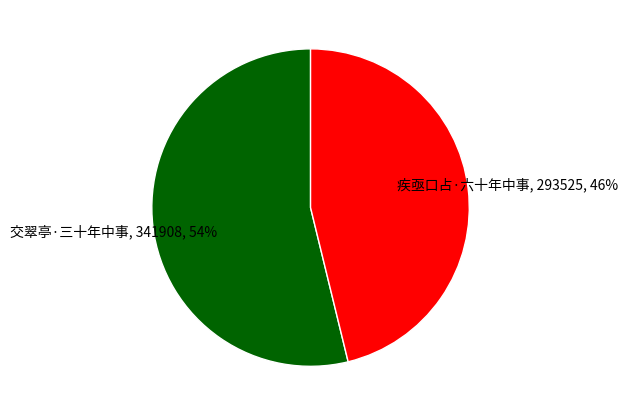

What is the ratio of the value at 疾亟口占·六十年中事 to the value at 交翠亭·三十年中事?

0.9